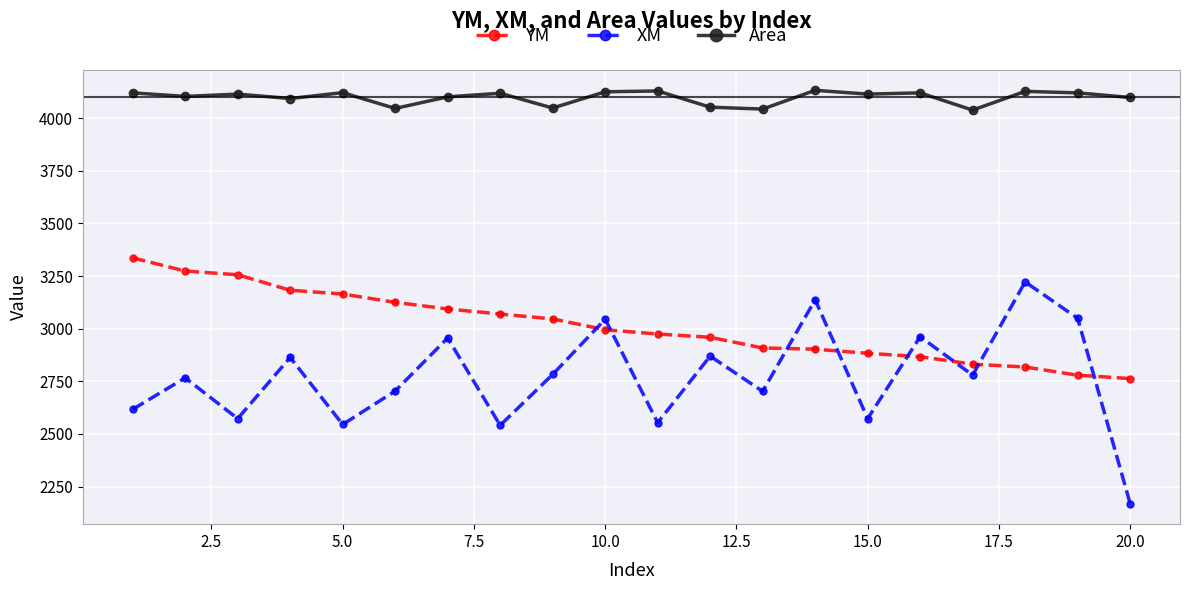

Which series has the largest total across all categories?

Area